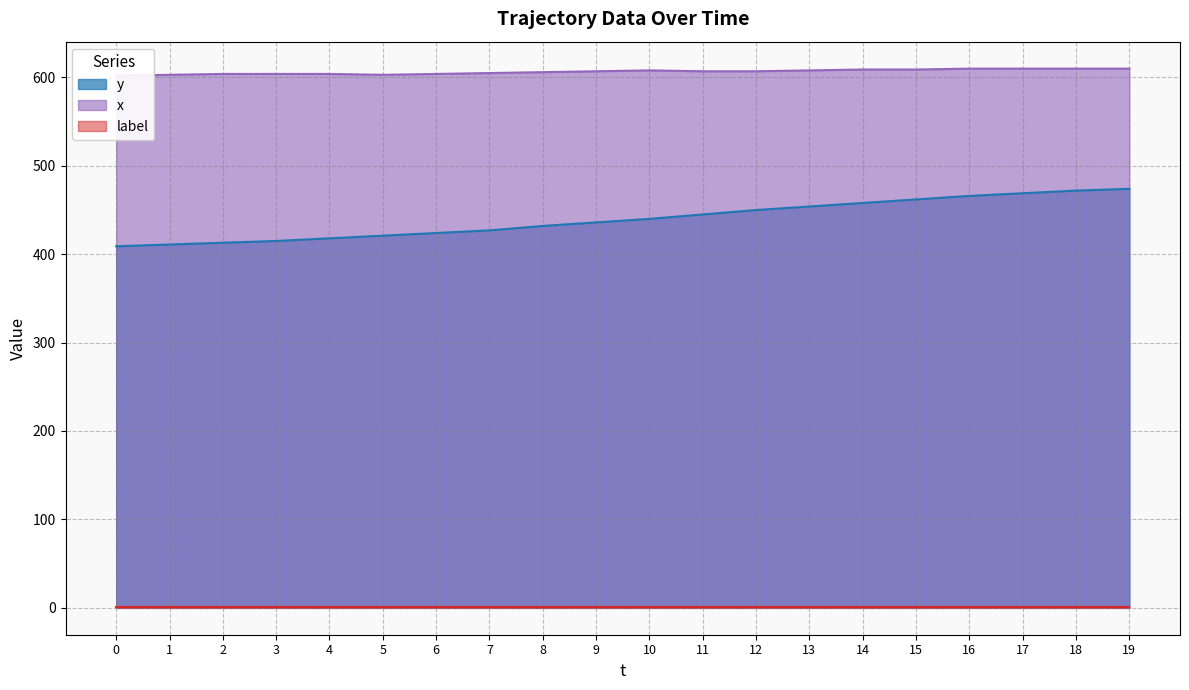

What is the total value across all series at 9?

1043